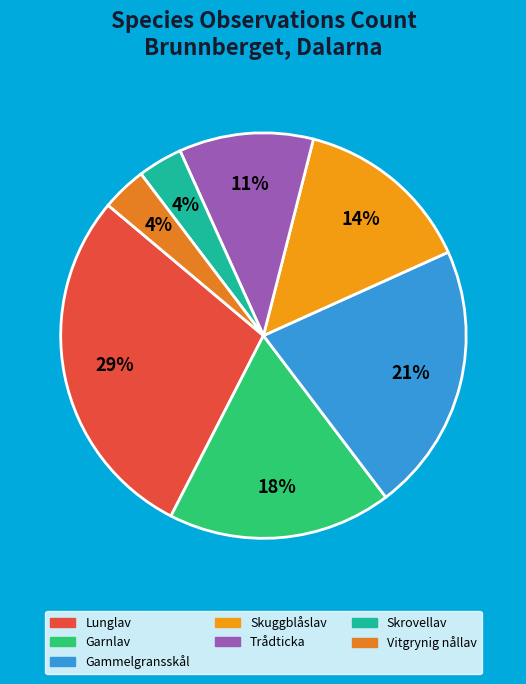

How many segments does this pie chart have?

7